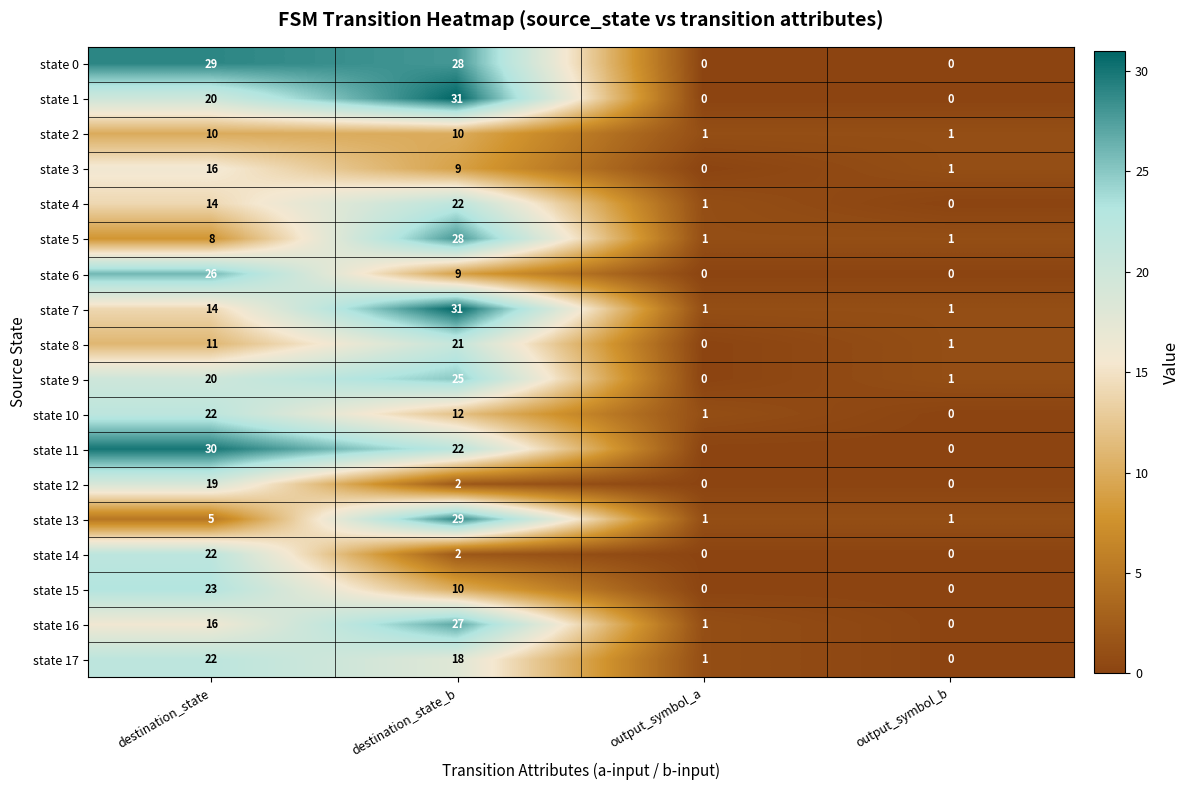

How many values in the state 13 series are below 5?

2